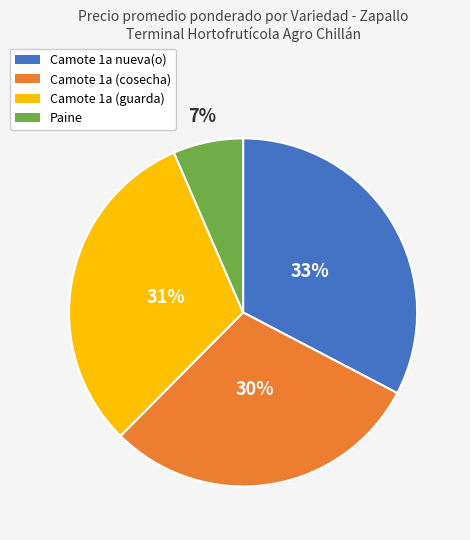

What is the ratio of the value at Camote 1a (cosecha) to the value at Camote 1a nueva(o)?

0.9